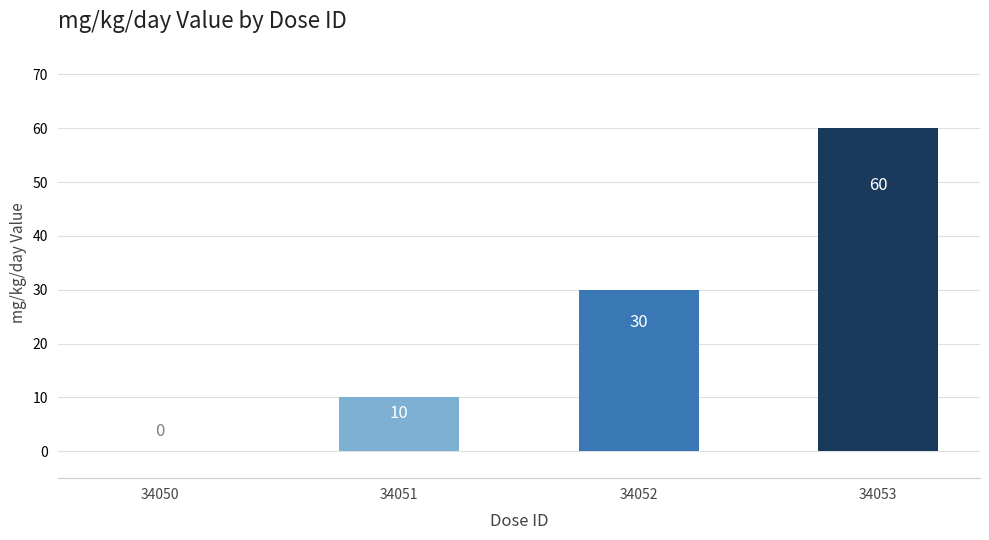

At which label is the value closest to 30?

34052